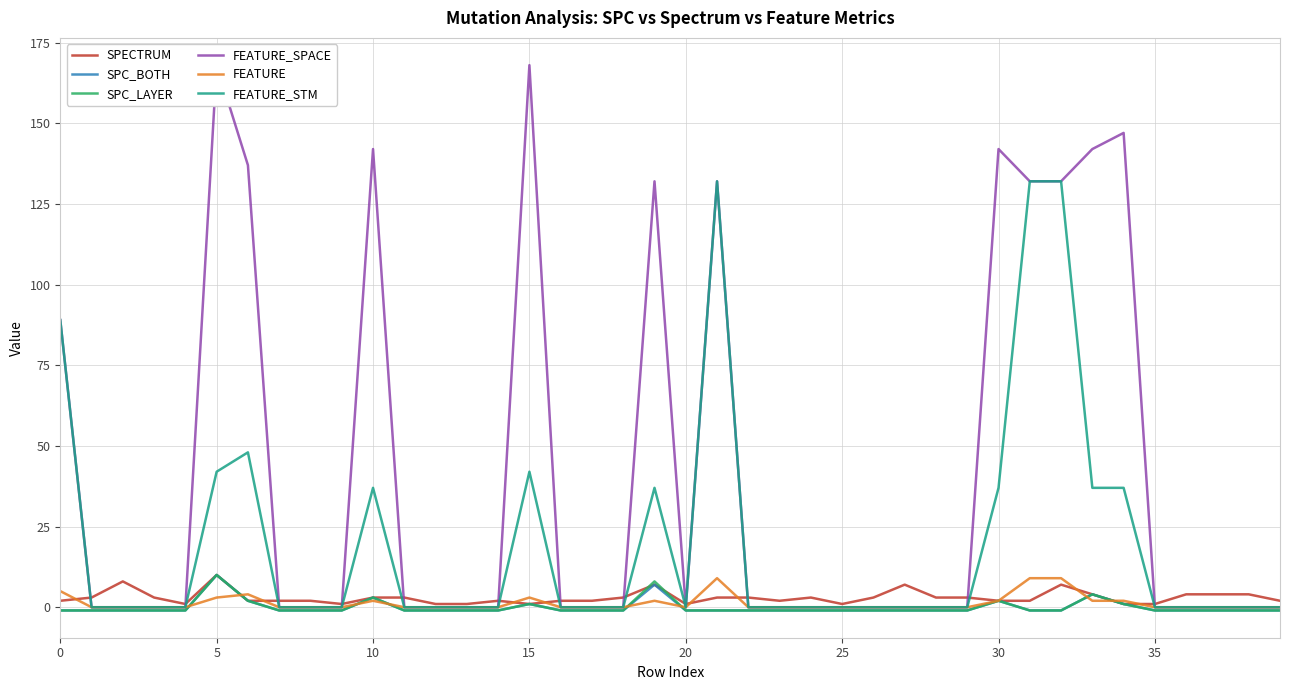

How many positive values does the FEATURE_STM series have?

12